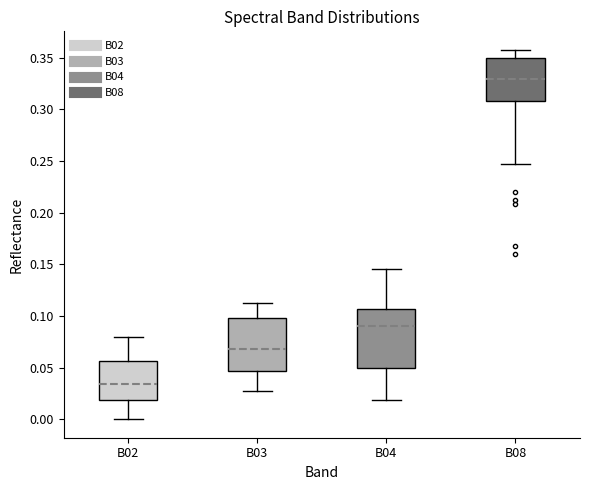

Reading left to right, transcribe this box plot: for each box, give where its median line is, the range the box spans, and where its two whiskers end, as read against the y-axis. The values are not printed on the chart, so give them approximately, as read against the axis.

B02: median 0.035, box 0.020 to 0.055, whiskers 0.000 to 0.080
B03: median 0.070, box 0.045 to 0.100, whiskers 0.025 to 0.115
B04: median 0.090, box 0.050 to 0.105, whiskers 0.020 to 0.145
B08: median 0.330, box 0.310 to 0.350, whiskers 0.245 to 0.360